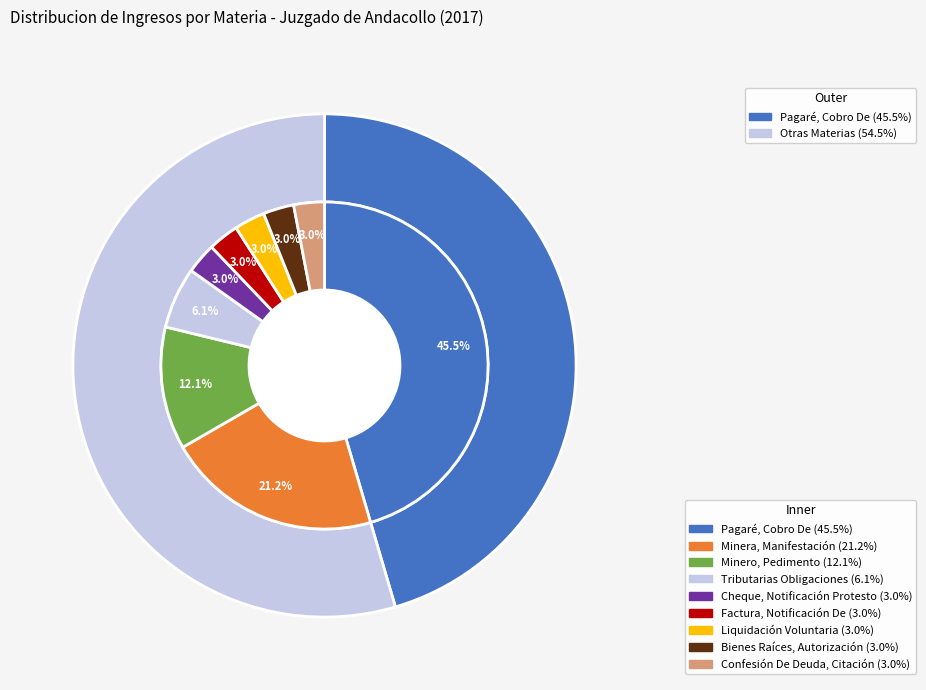

What is the largest slice in the pie chart?

Pagaré, Cobro De